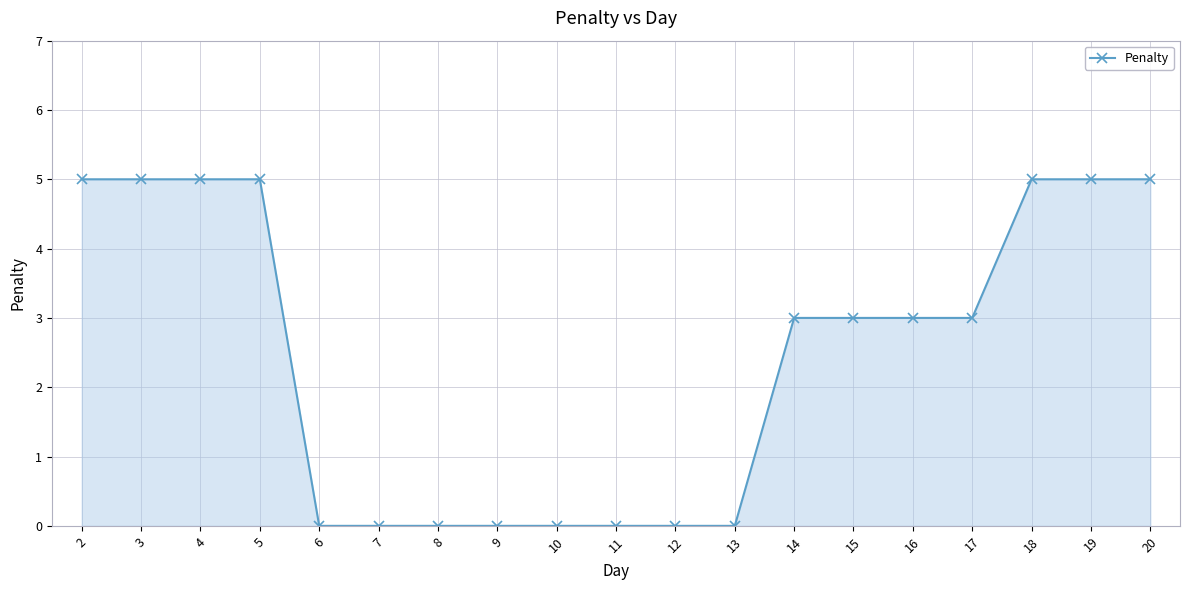

How many lines are shown in the chart?

1